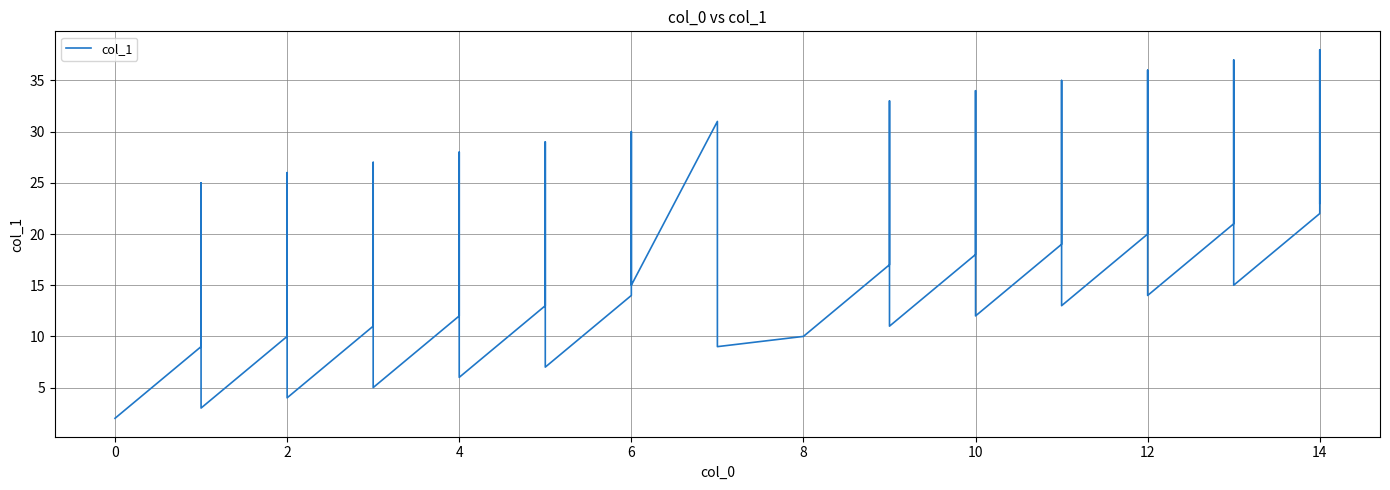

What is the label of the 13th point from the left?

4